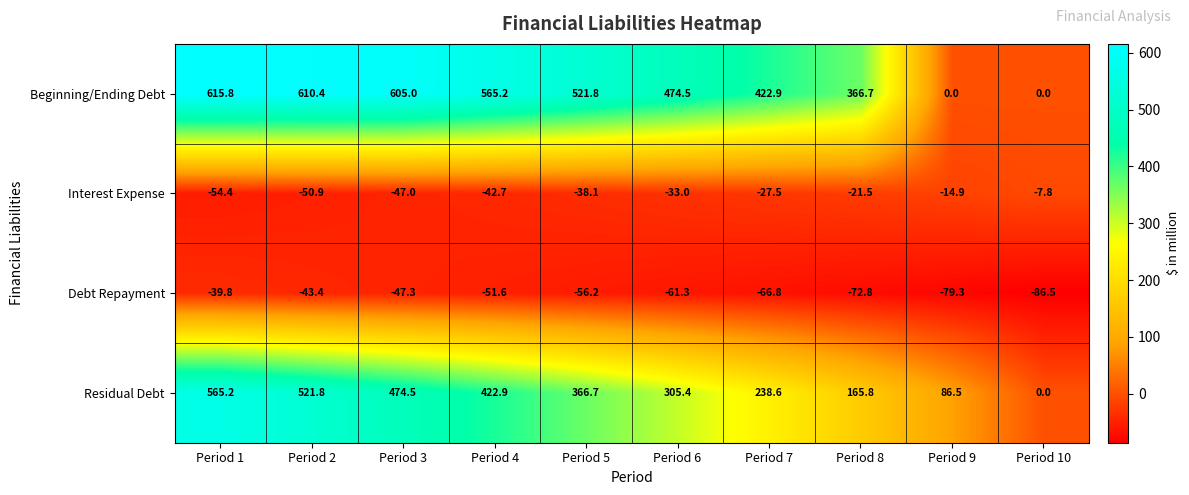

What is the sum of all Beginning/Ending Debt values?

4182.3